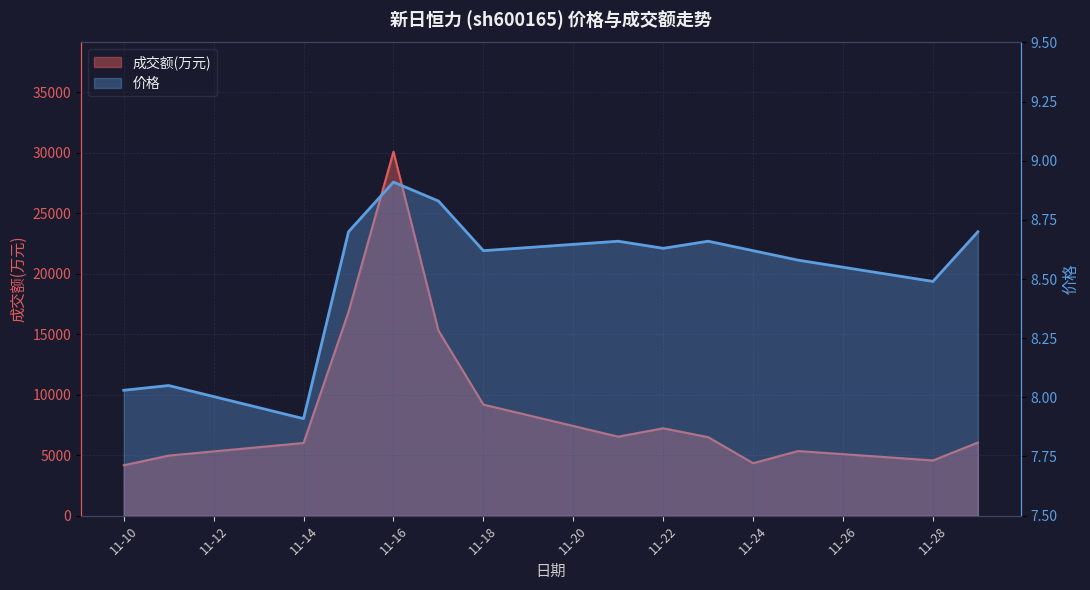

List the series in order of their overall mean, highest first.

成交额(万元), 价格